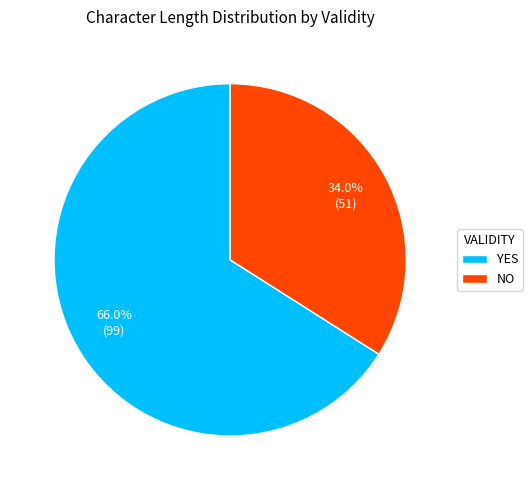

Rank the categories by value from lowest to highest.

NO, YES